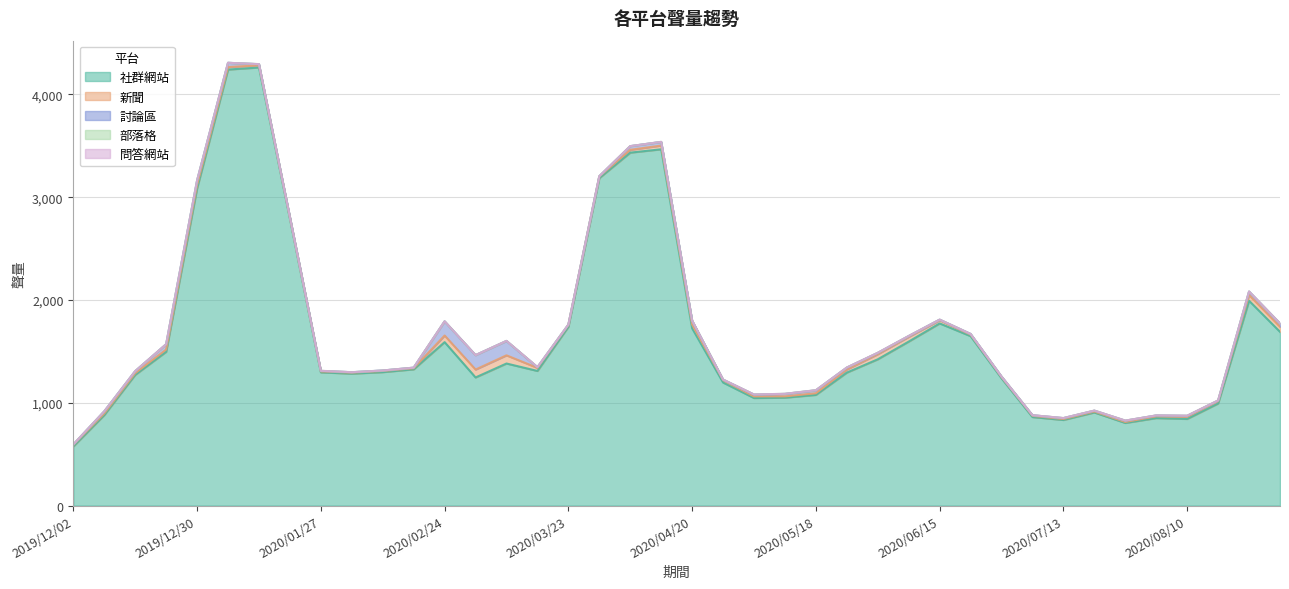

At which label does 社群網站 reach its minimum?

2019/12/02